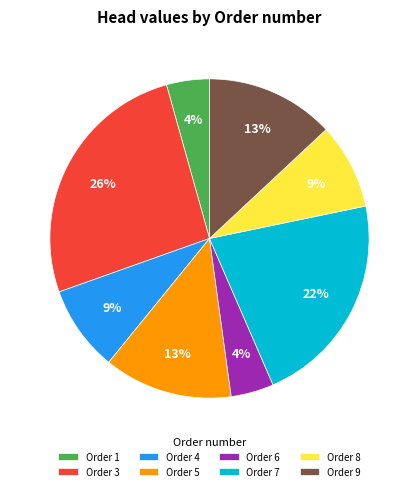

Which slice is the largest?

Order 3